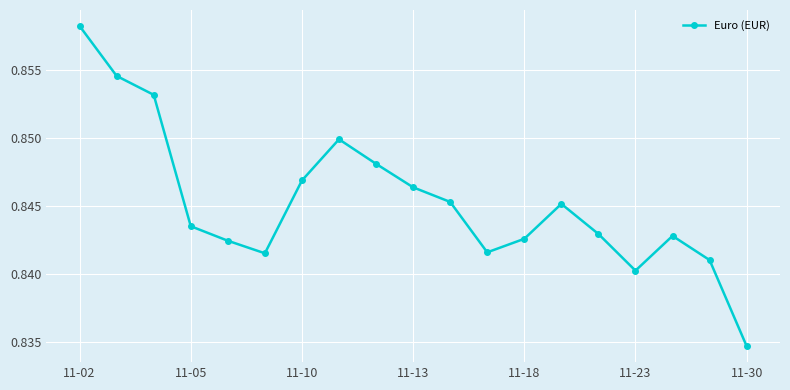

True or false: there are more than 0 points higher than both neighbors.

True